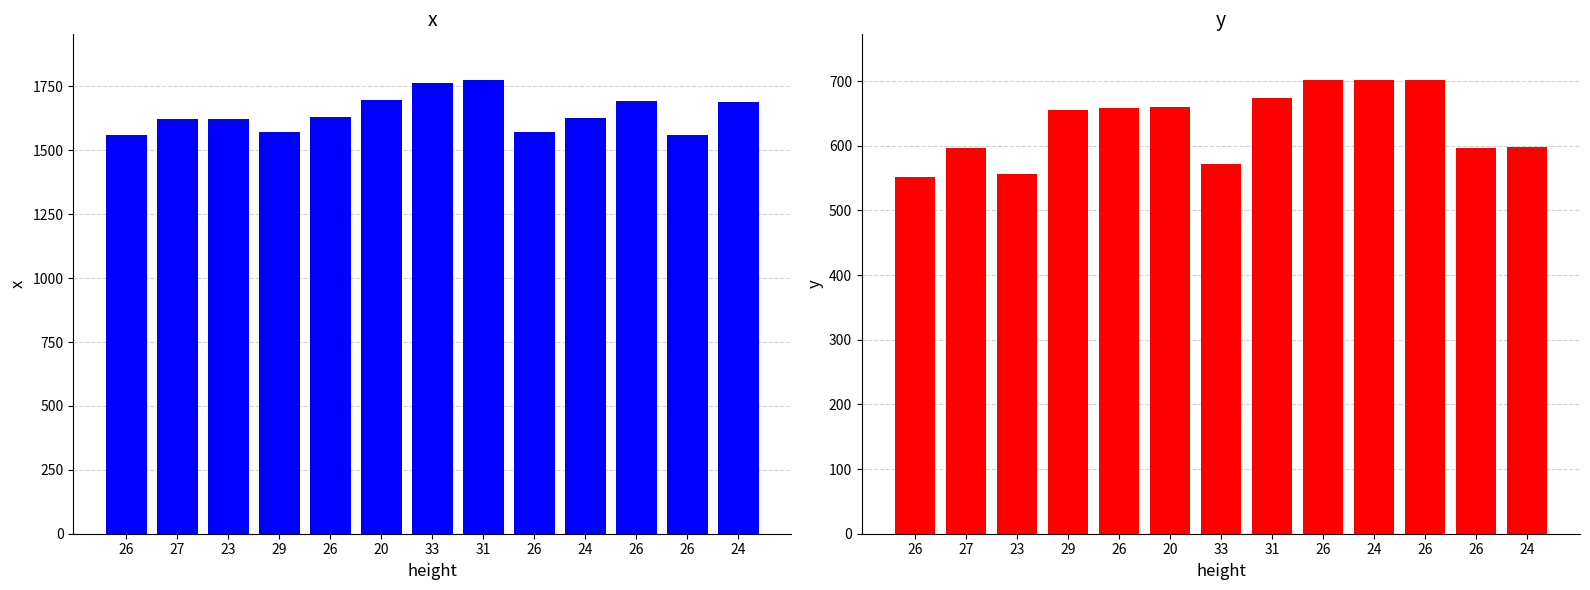

What is the difference between the maximum and minimum values in the x series?

216